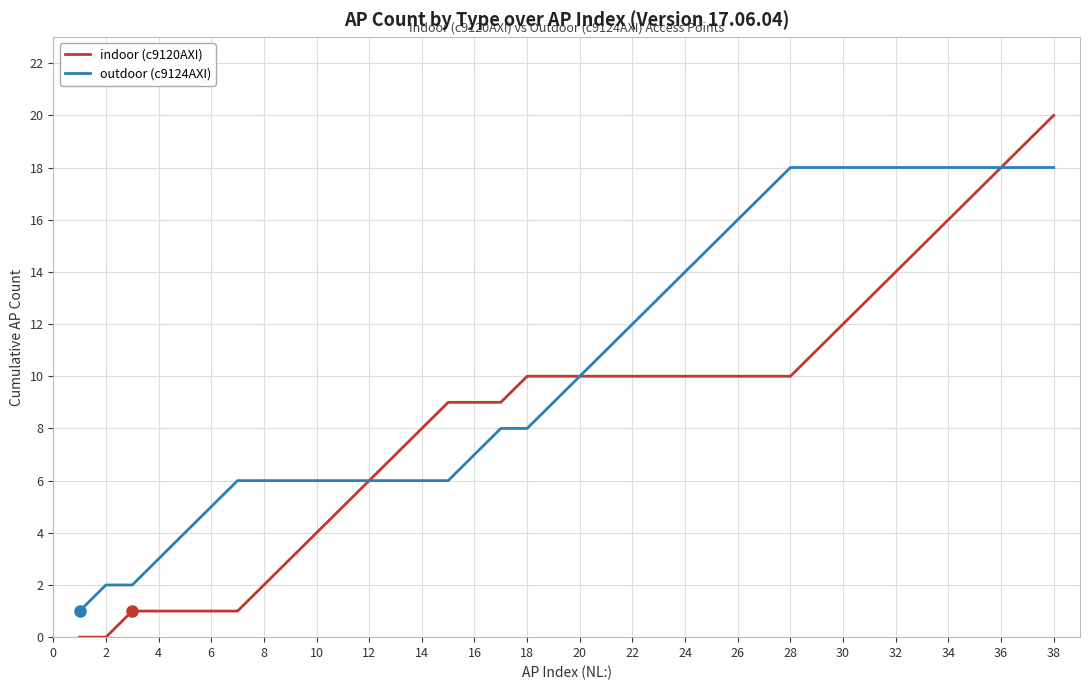

Which series has the largest total across all categories?

outdoor (c9124AXI)